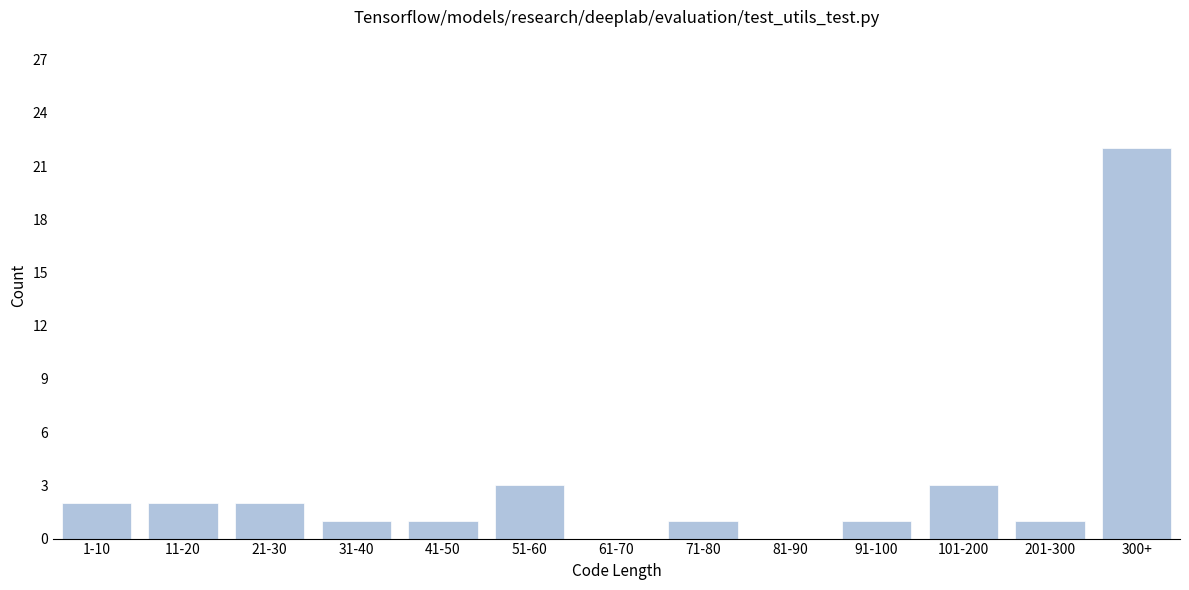

Reading left to right, what are all the values shown in this chart?

1-10=2	11-20=2	21-30=2	31-40=1	41-50=1	51-60=3	61-70=0	71-80=1	81-90=0	91-100=1	101-200=3	201-300=1	300+=22